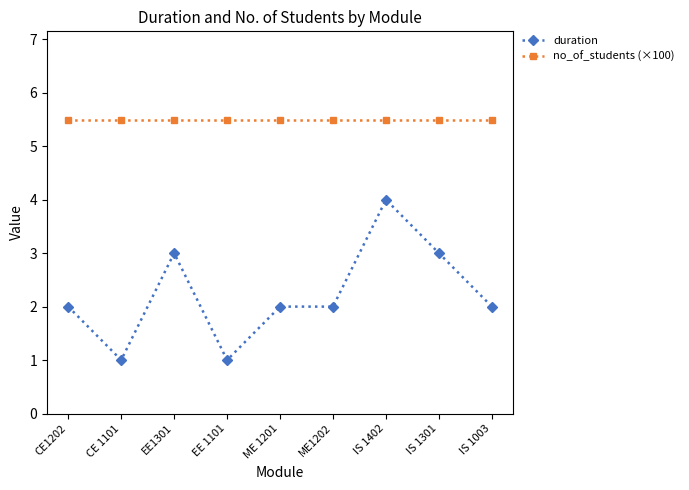

True or false: no_of_students (×100) and duration intersect in this chart.

False